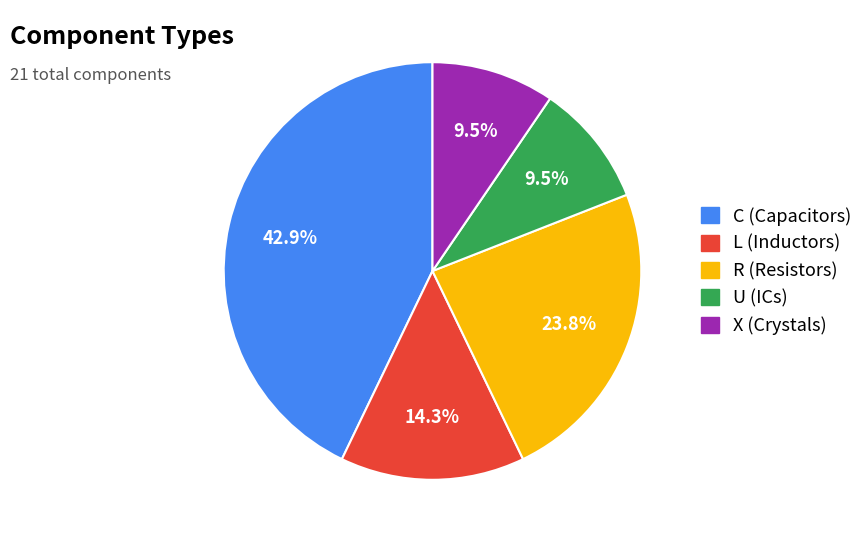

Is there any slice that represents more than half of the pie?

No